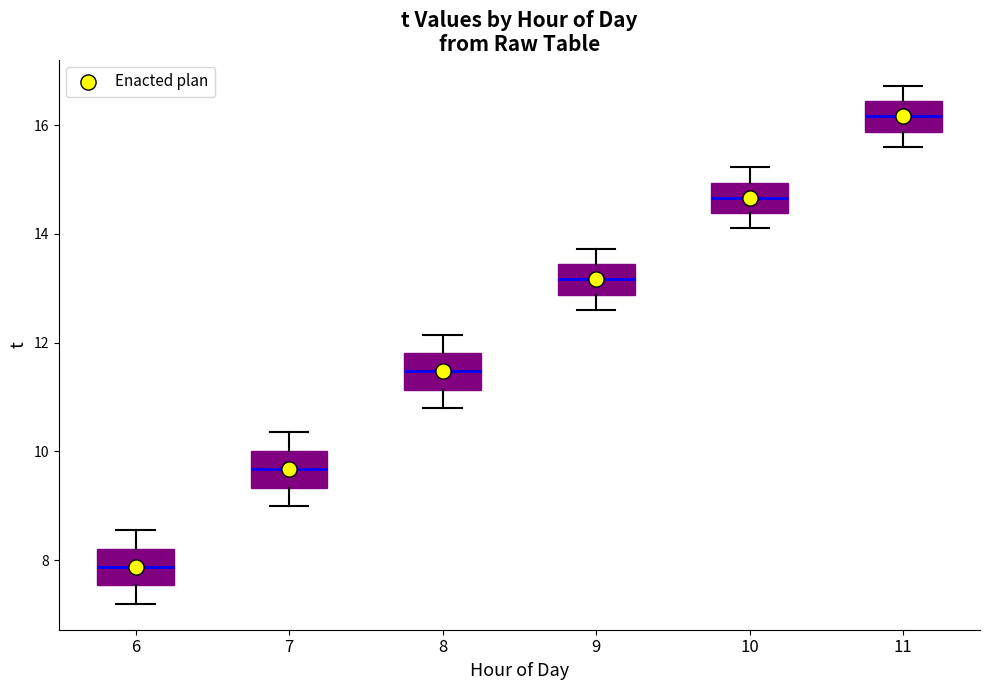

Which box has the lowest median line?

6